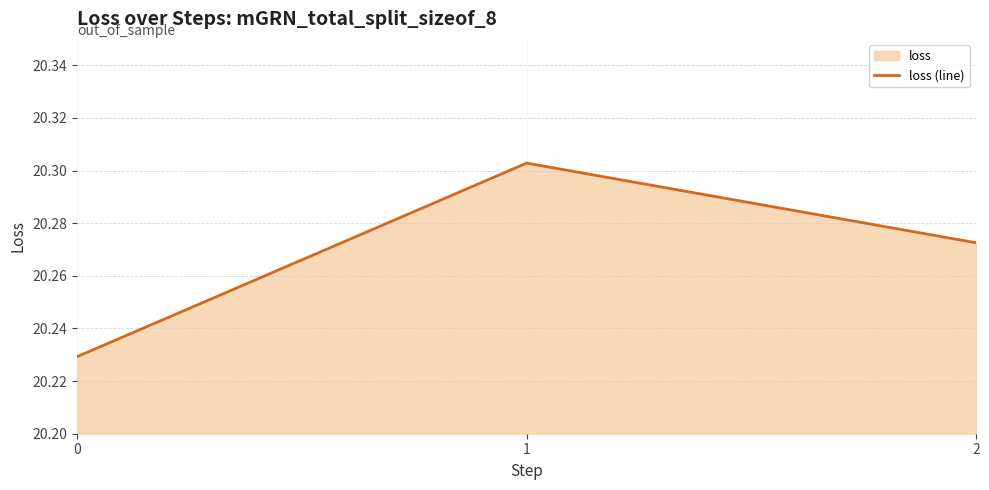

What is the ratio of the value at 0 to the value at 1?

1.0